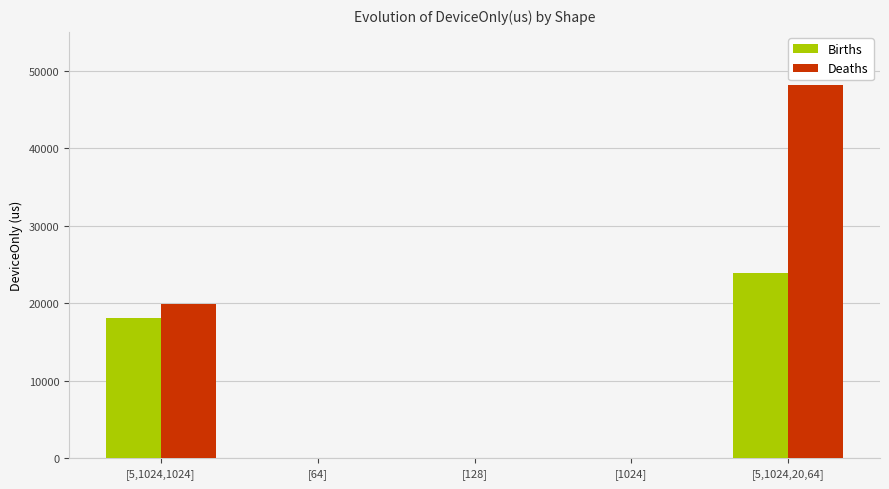

How many groups of bars are there?

5